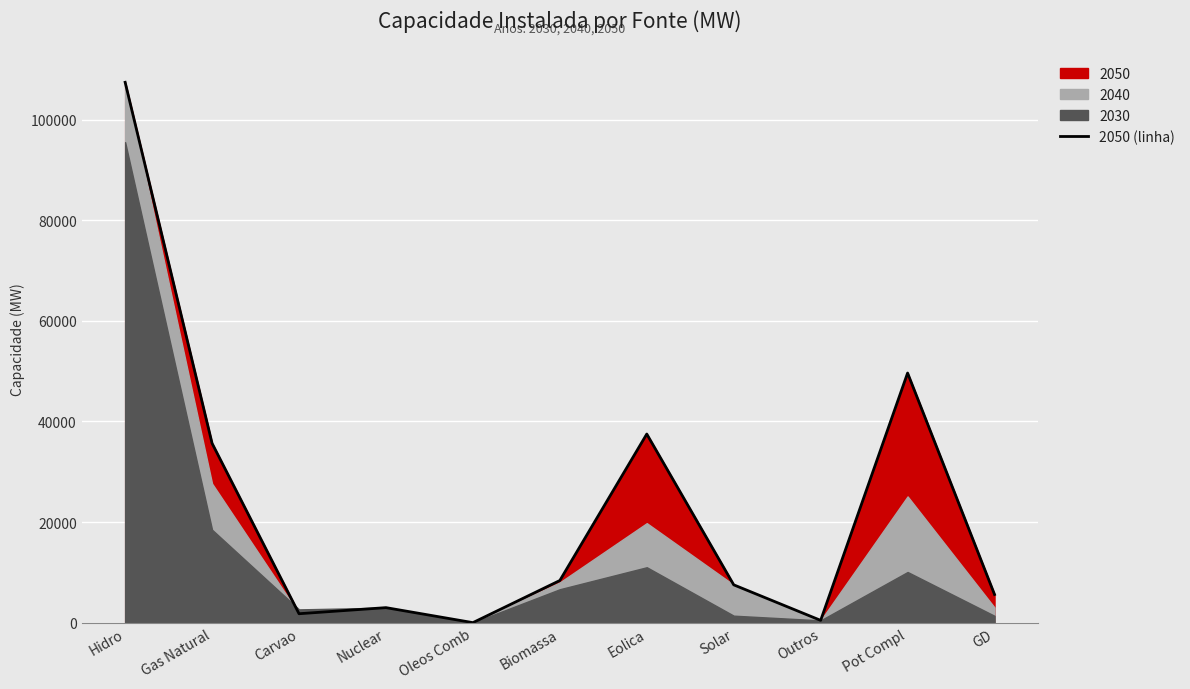

What is the difference between the values at Carvao and Pot Compl?

47858